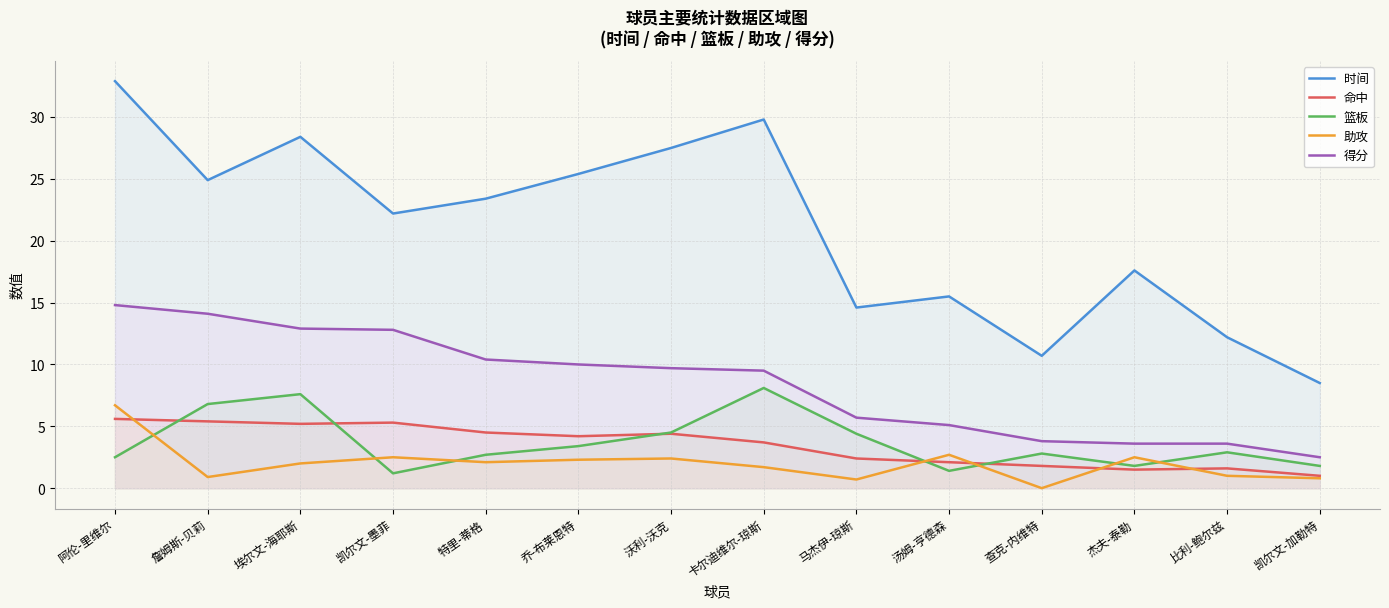

At which category is the sum across all series the highest?

阿伦-里维尔